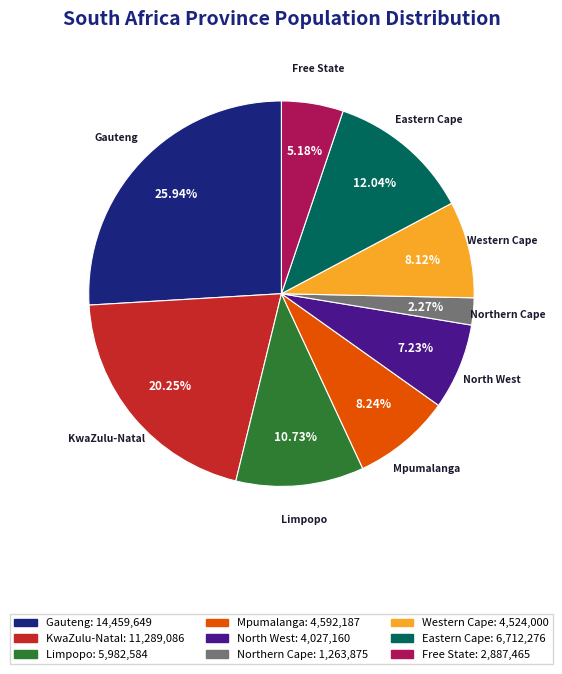

To the nearest percent, what is the difference between the largest and smallest slice percentages?

24%